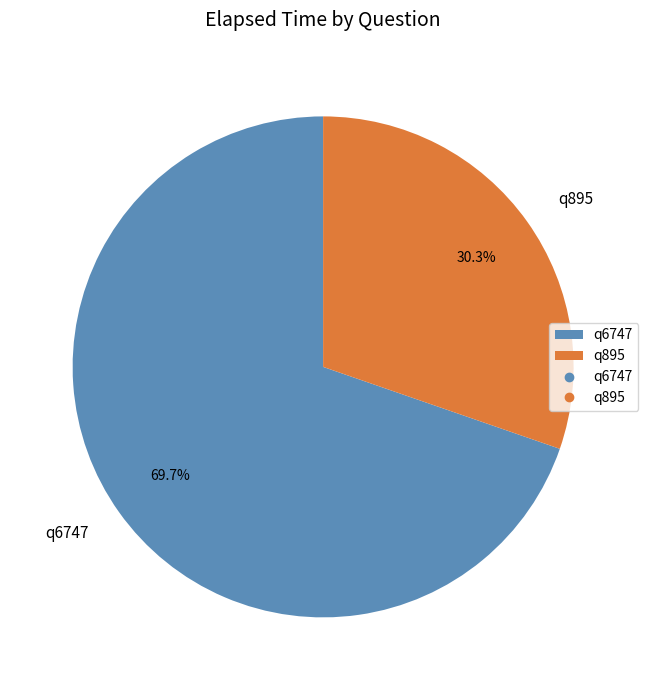

Which has a higher value, q6747 or q895?

q6747